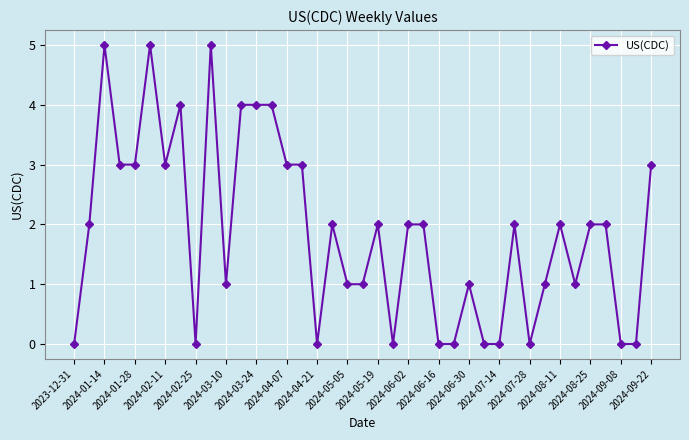

True or false: there are more than 1 points higher than both neighbors.

True